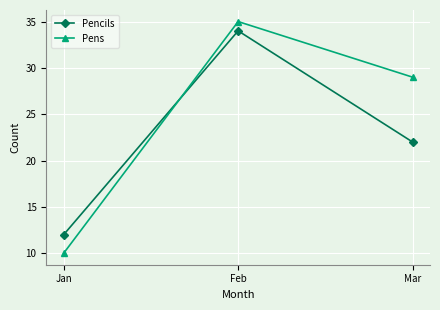

Reading left to right, transcribe all the data shown in this chart.

Pencils: Jan=12	Feb=34	Mar=22
Pens: Jan=10	Feb=35	Mar=29